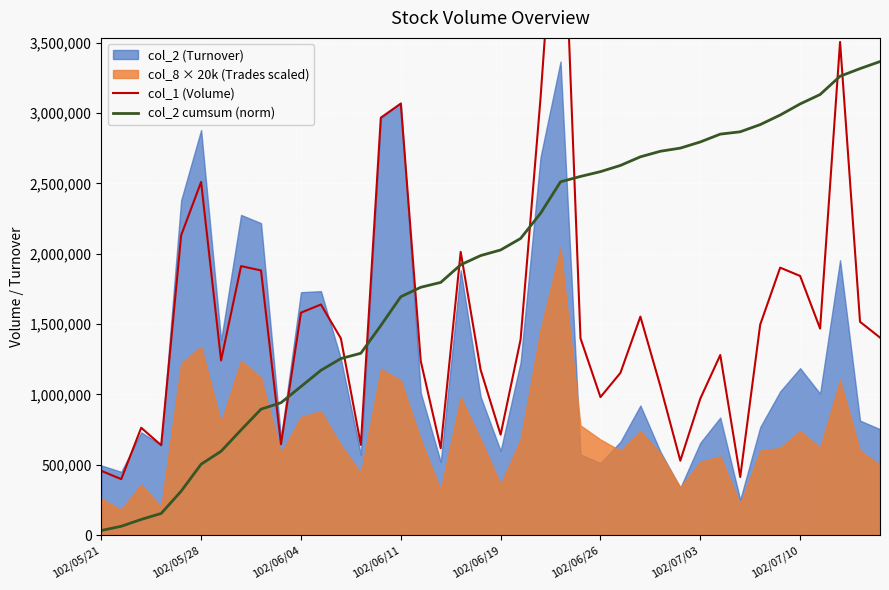

The value of col_2 cumsum (norm) at 102/06/19 is 3086297.0. True or false?

False